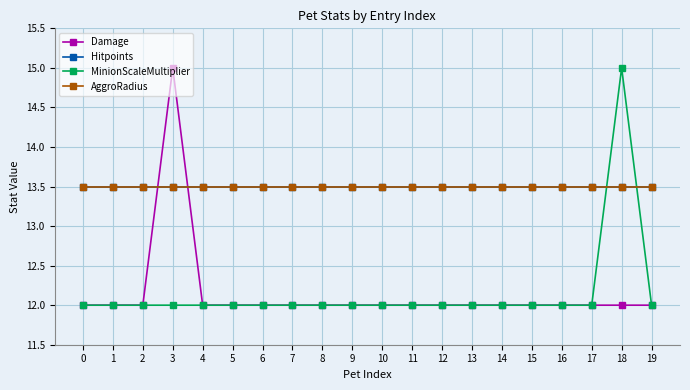

Is this an area chart (filled region under the line)?

No